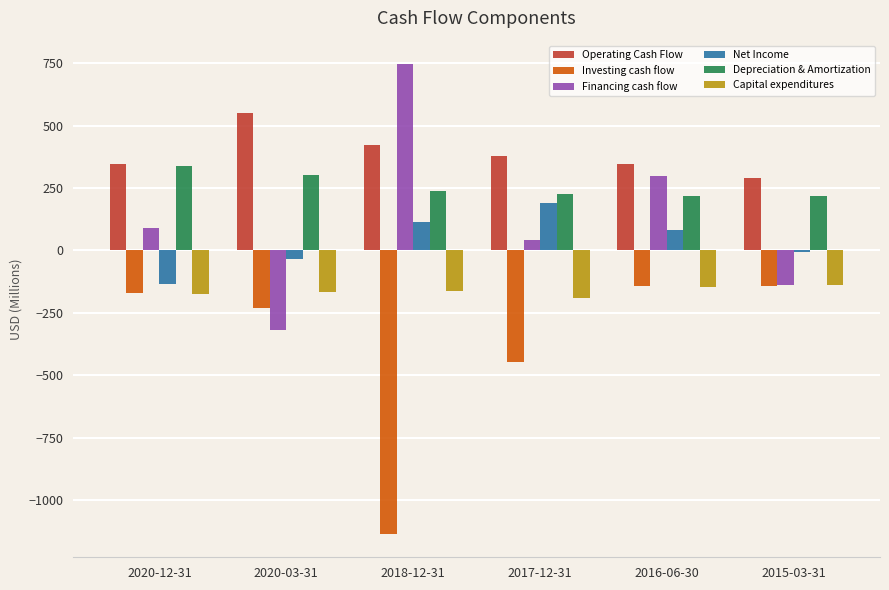

Which label corresponds to the largest value in the chart?

2018-12-31